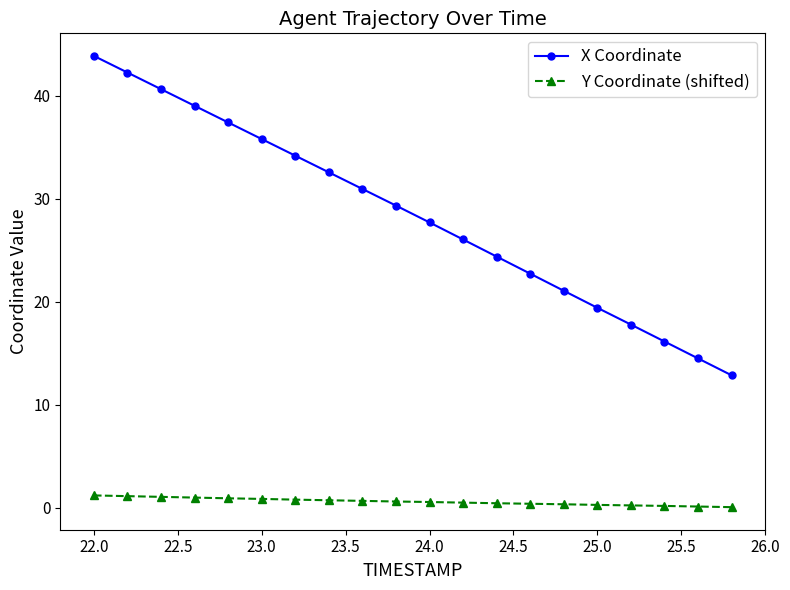

True or false: X Coordinate has more than 2 interior local peaks.

False